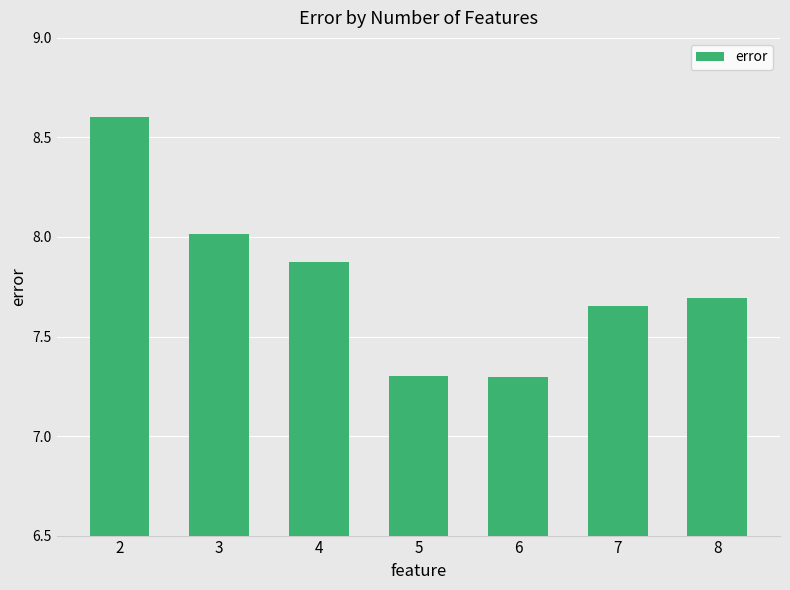

What is the difference between the second highest and second lowest values?

0.7